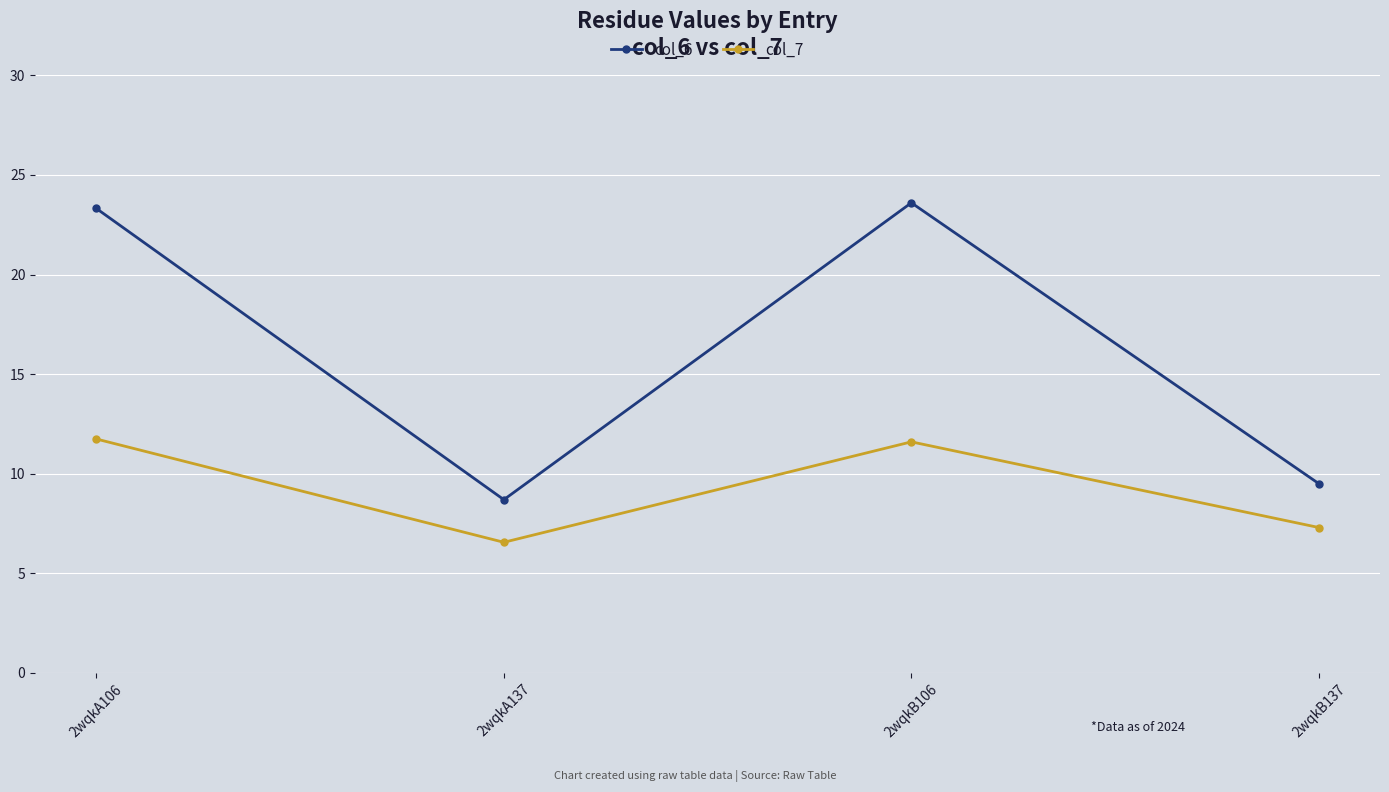

At how many categories does at least one series exceed 6?

4